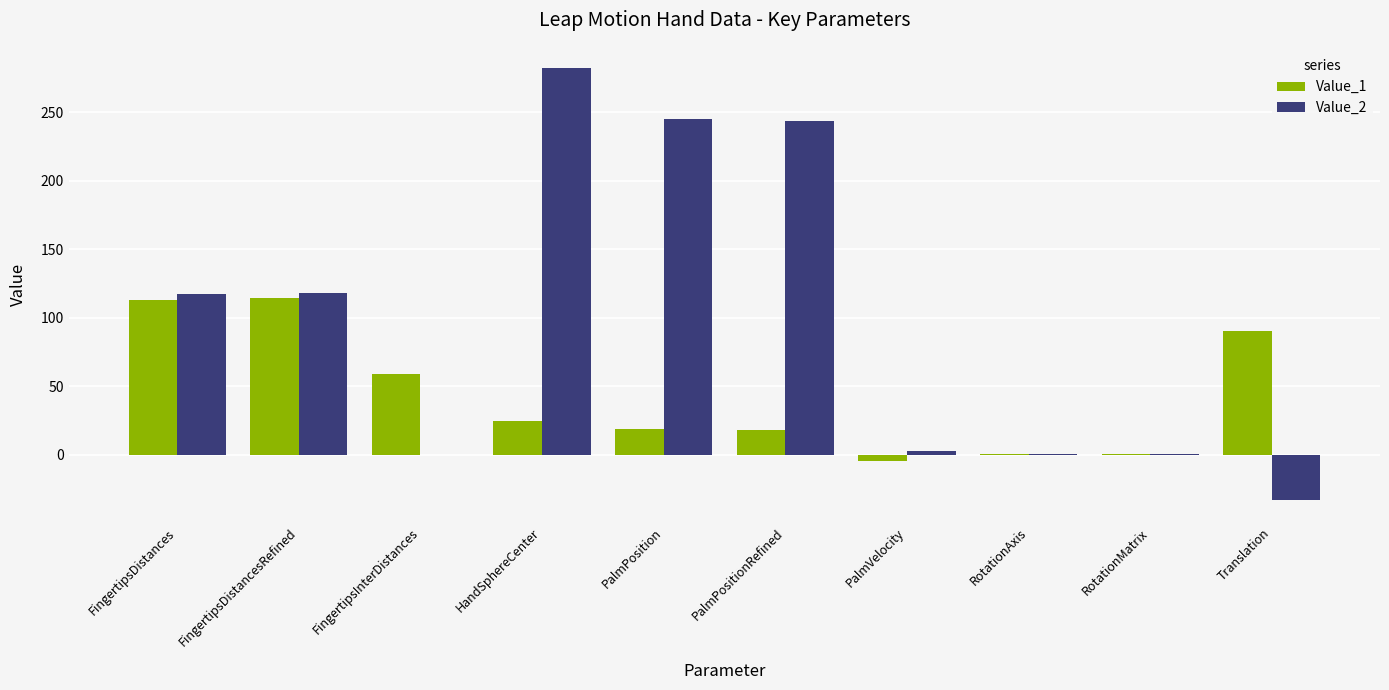

Which series has the widest spread of values?

Value_2